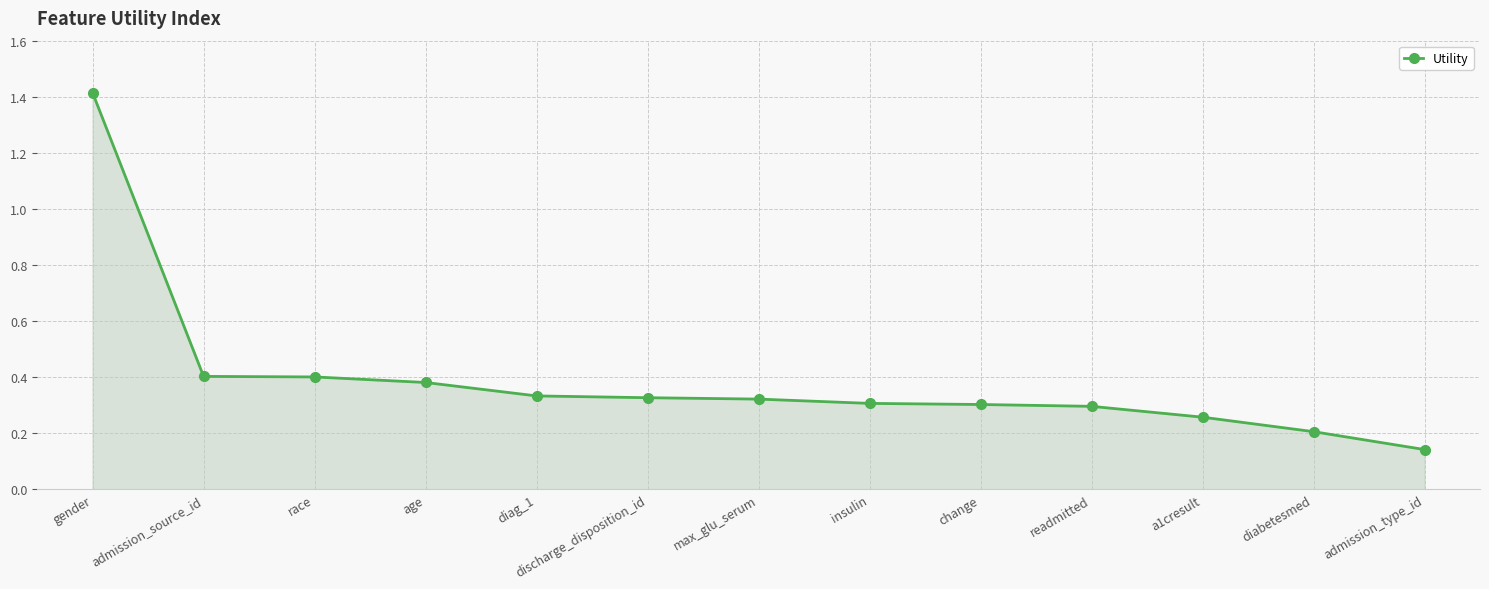

What is the label of the 12th point from the right?

admission_source_id